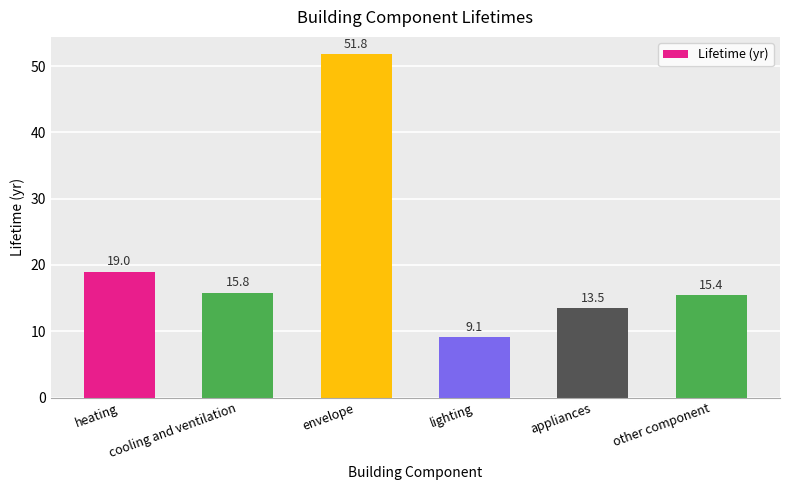

What is the minimum value shown in the chart?

9.1